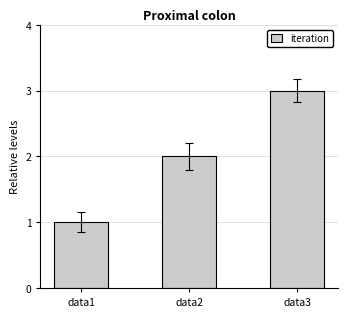

What is the change in value from data1 to data3?

+2